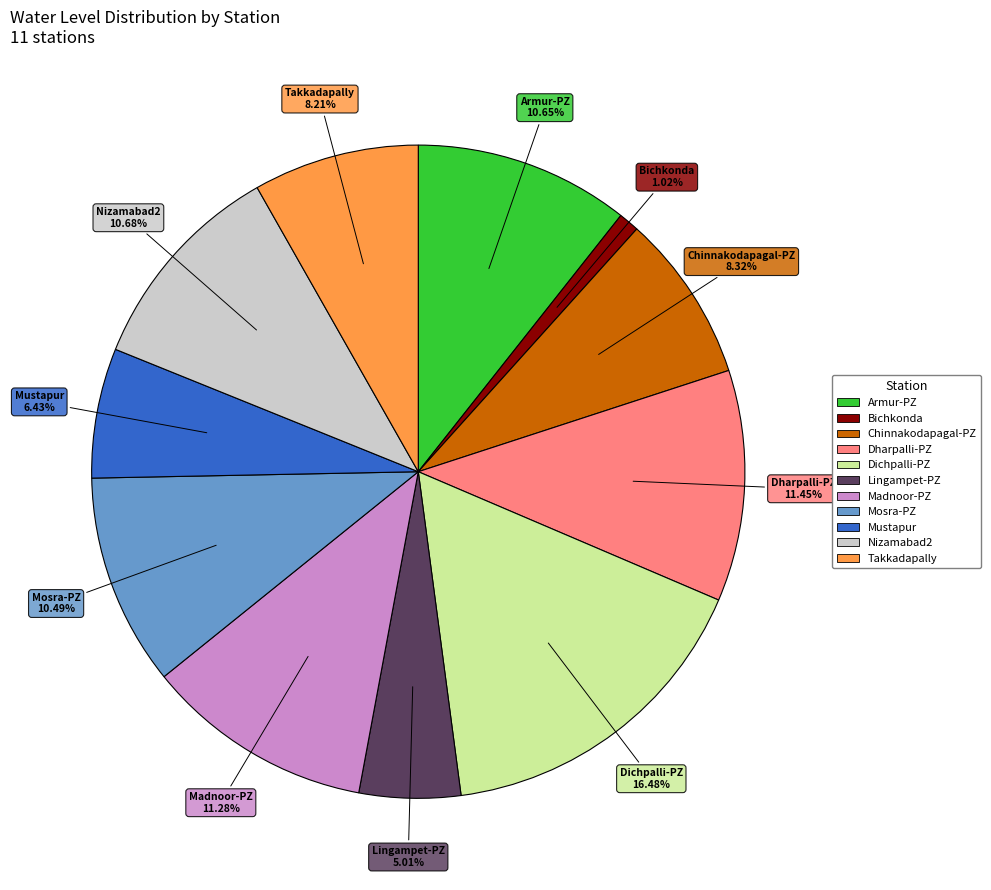

How many slices are in this pie chart?

11